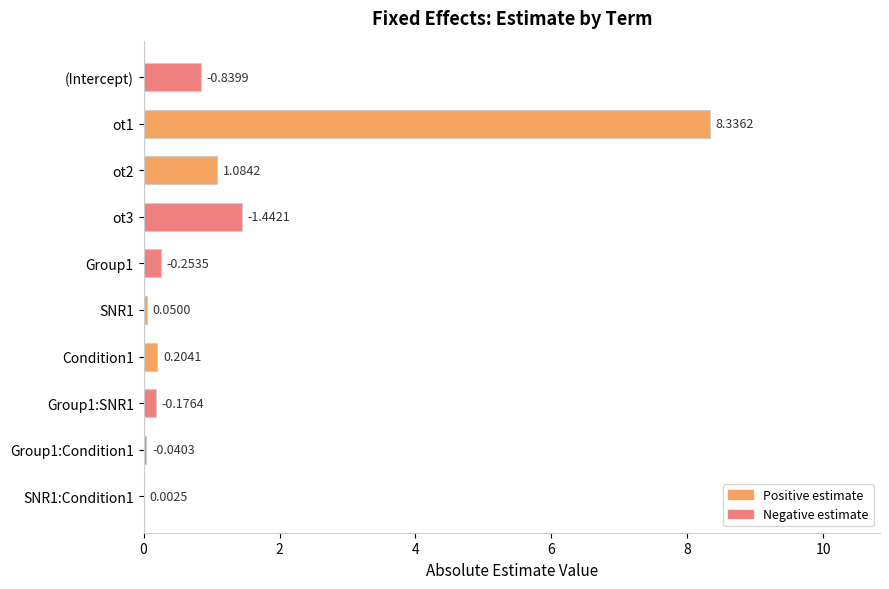

What is the sum of all values?

12.4